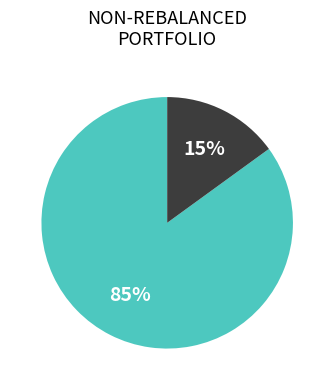

To the nearest percent, what is the average slice percentage?

50%